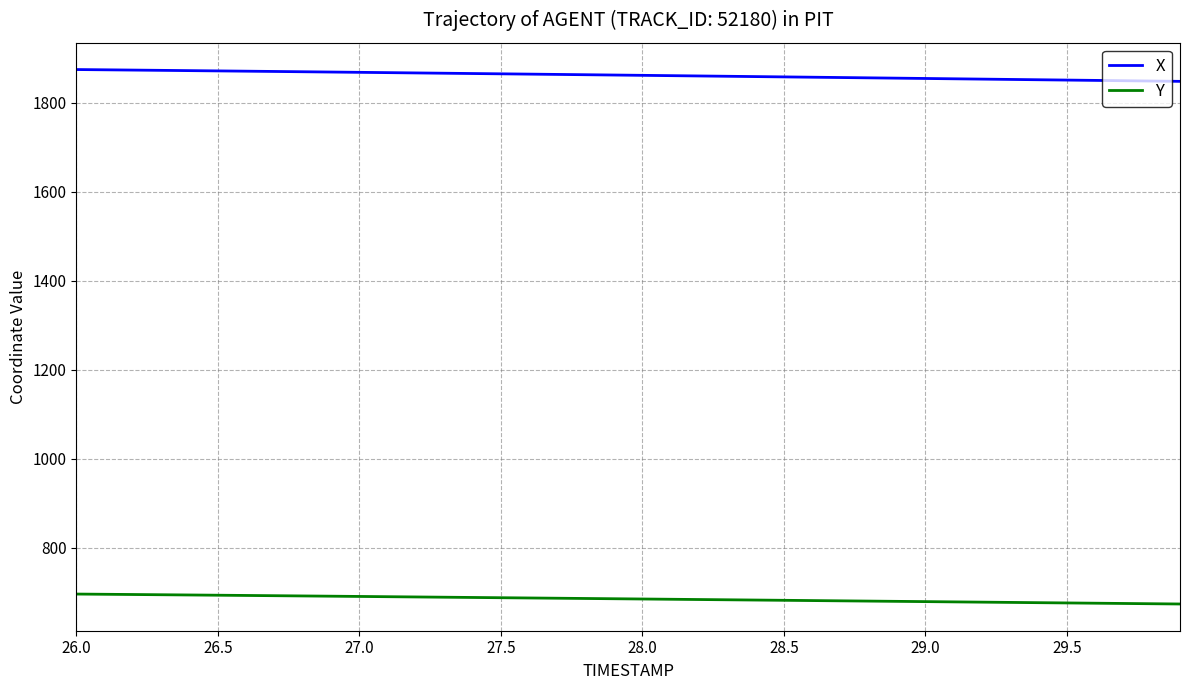

What is the difference between the maximum and minimum values in the X series?

26.5